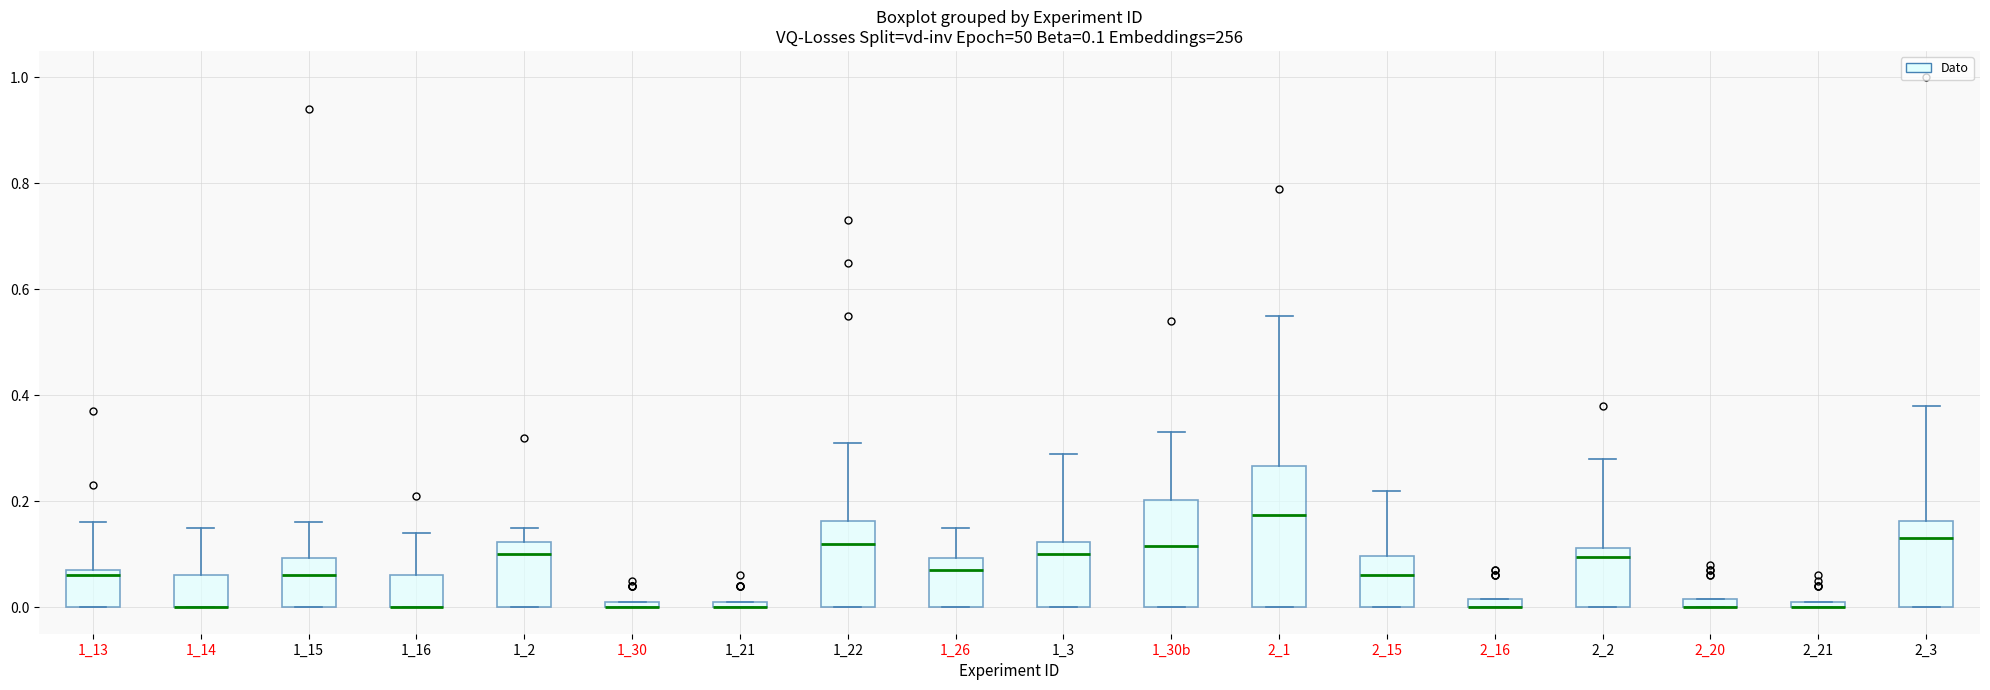

Which box is the tallest, from its lower edge to its upper edge?

2_1